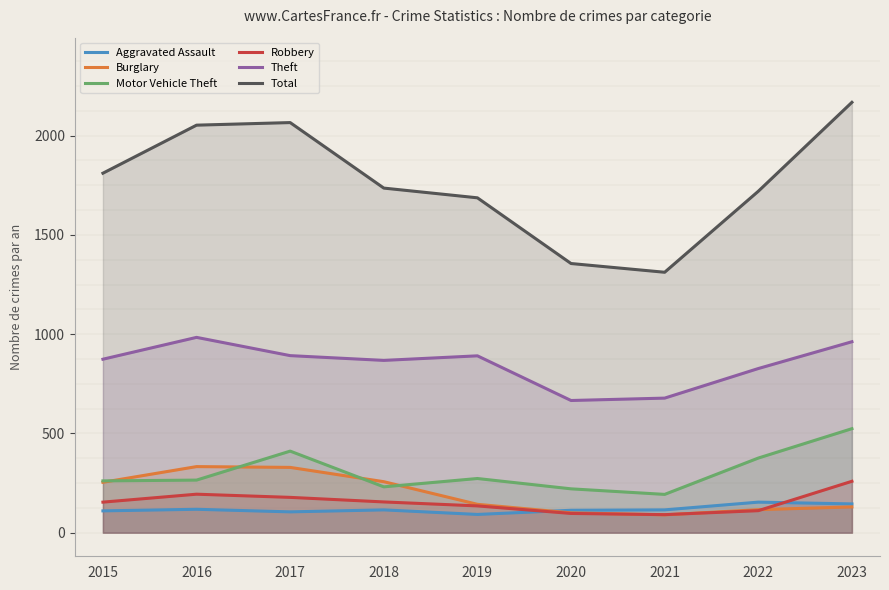

True or false: Total and Burglary cross at least once.

False